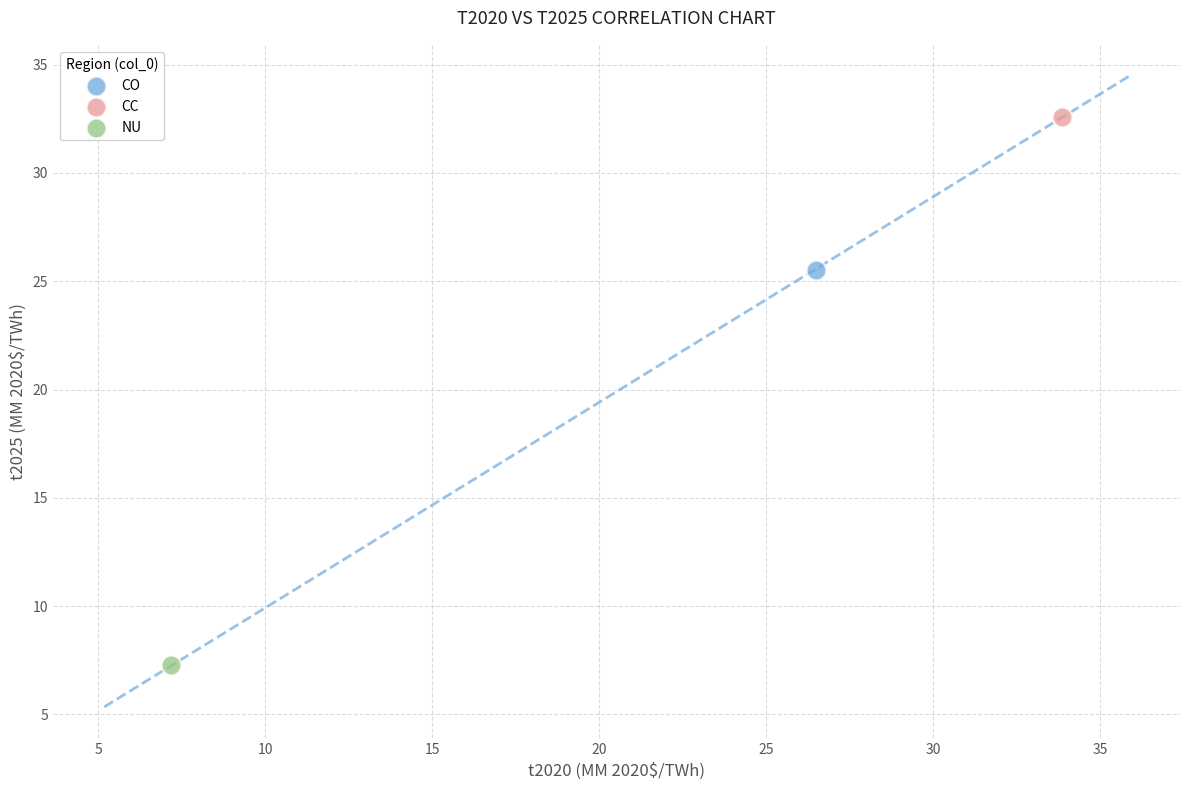

What are all the series names shown in the legend?

CO, CC, NU